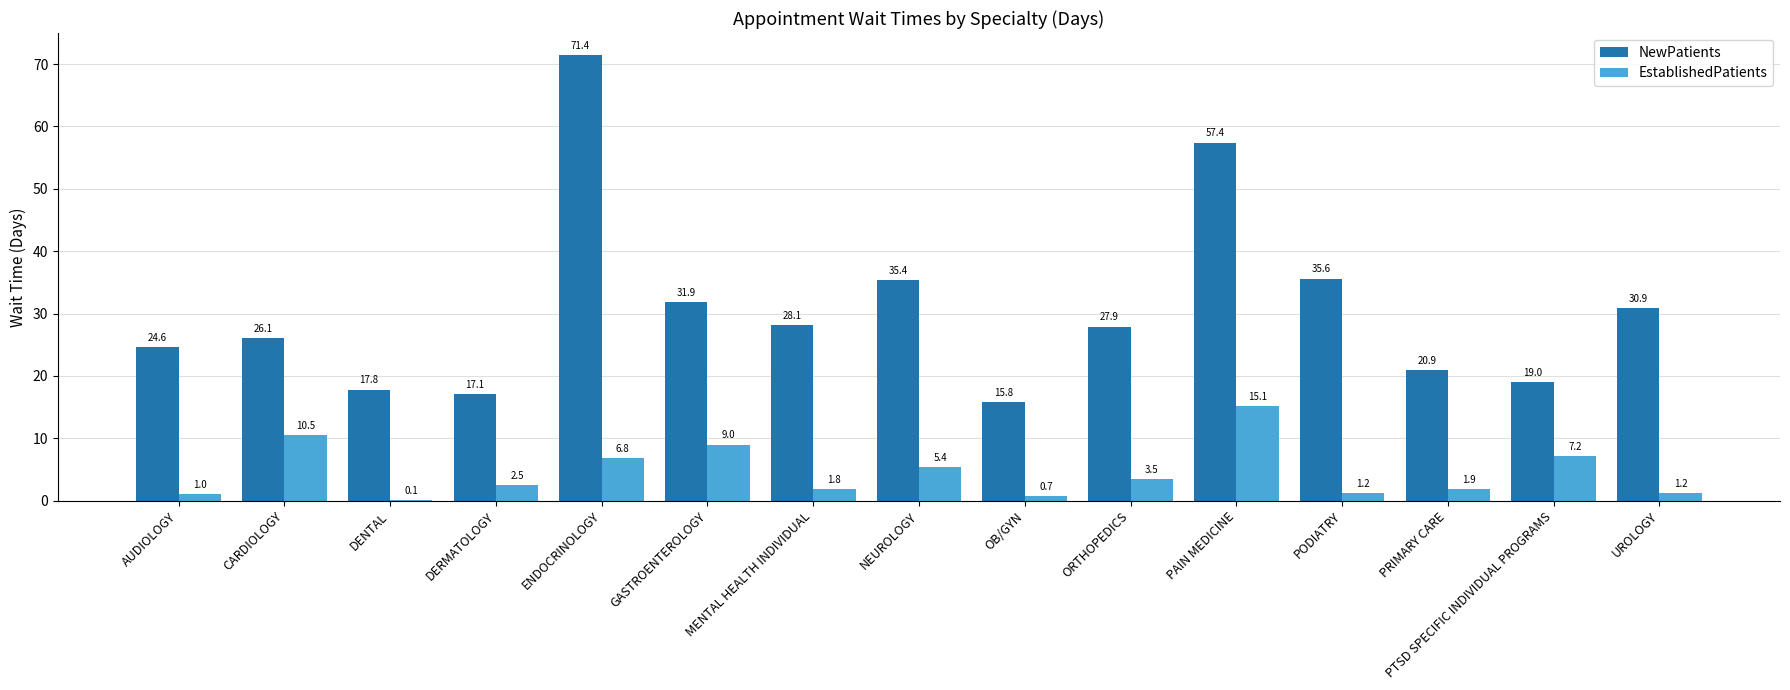

Between DERMATOLOGY and OB/GYN, which series saw the biggest shift?

EstablishedPatients